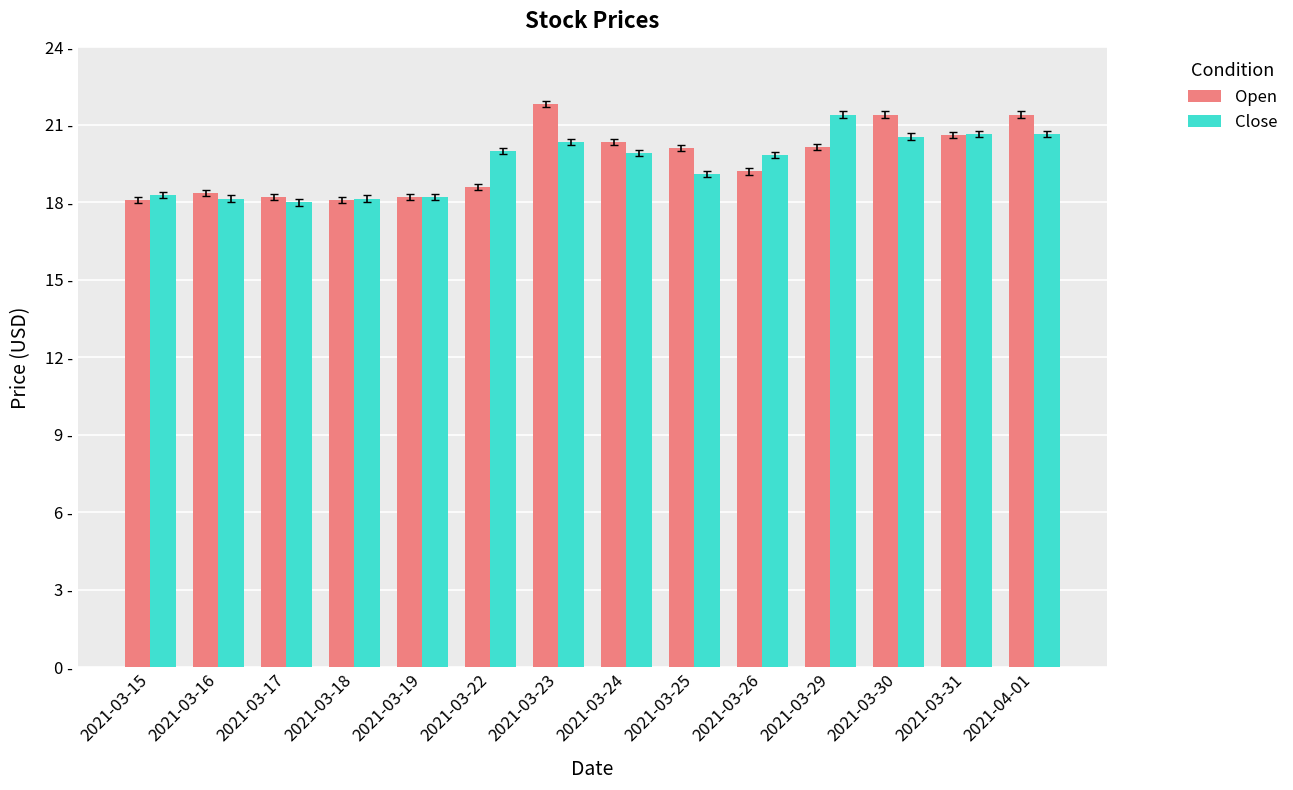

Which series has the largest range (max minus min)?

Open